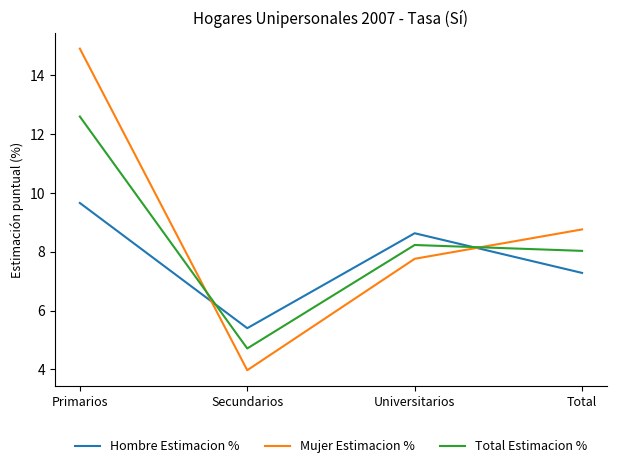

Read the Mujer Estimacion % value at Total.

8.8